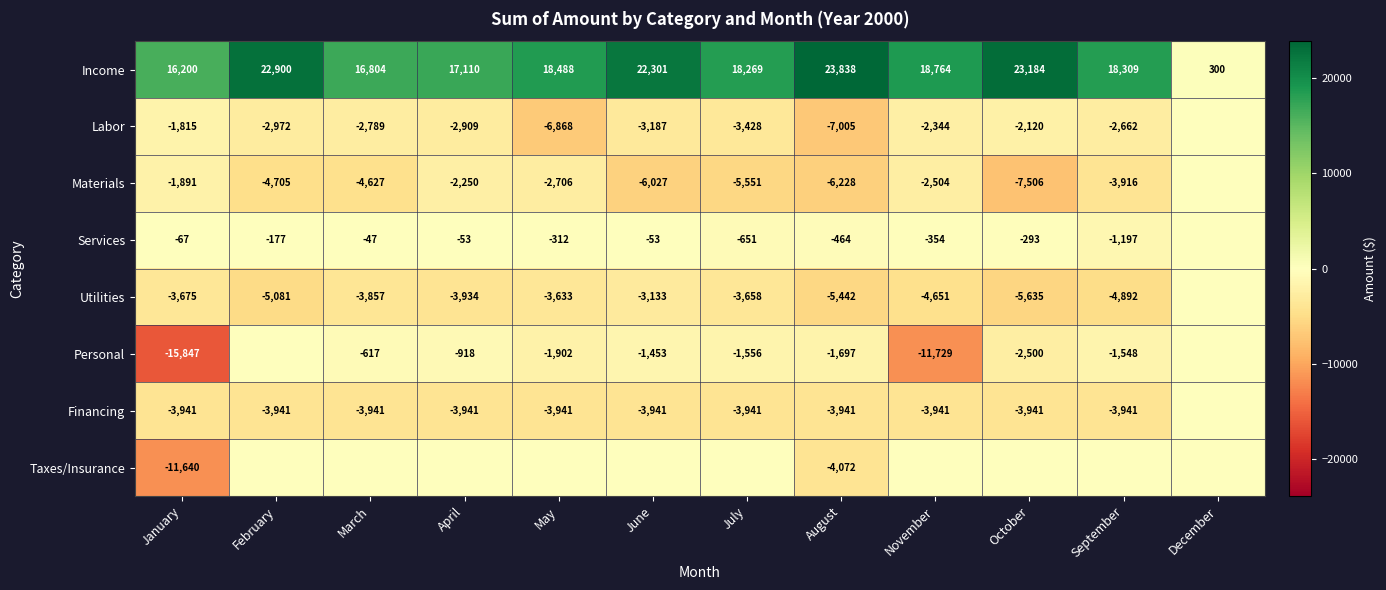

The Labor series shows -2344 at November. True or false?

True